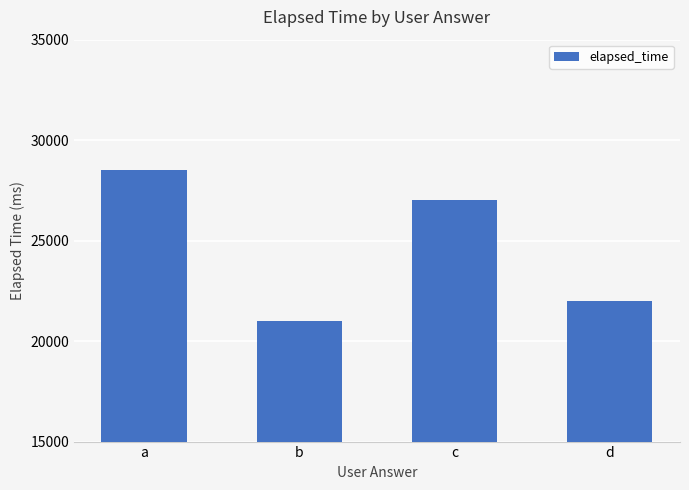

Reading right to left, list all the values displayed in this chart.

22000	27000	21000	28500